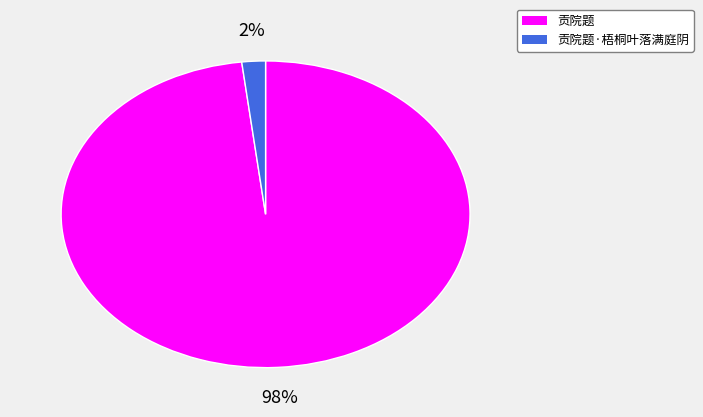

To the nearest percent, what is the difference between the largest and smallest slice percentages?

96%